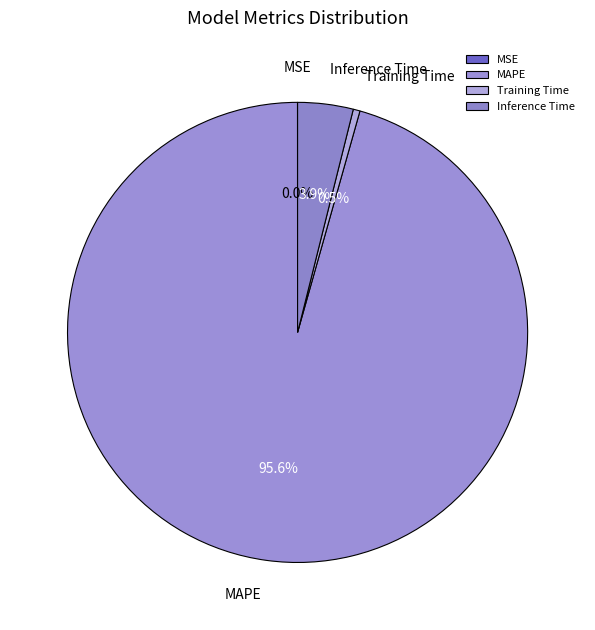

What is the largest slice in the pie chart?

MAPE